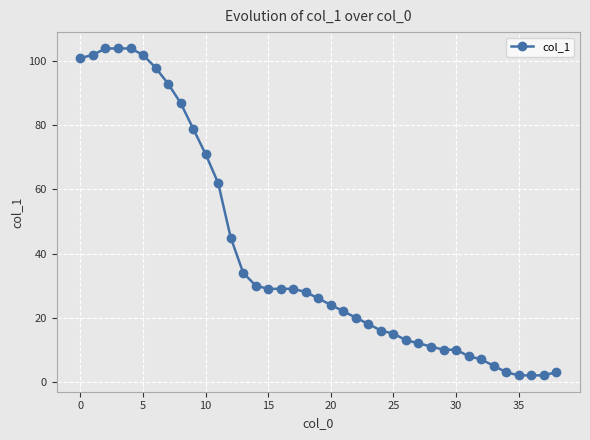

What is the sum of all values?

1560